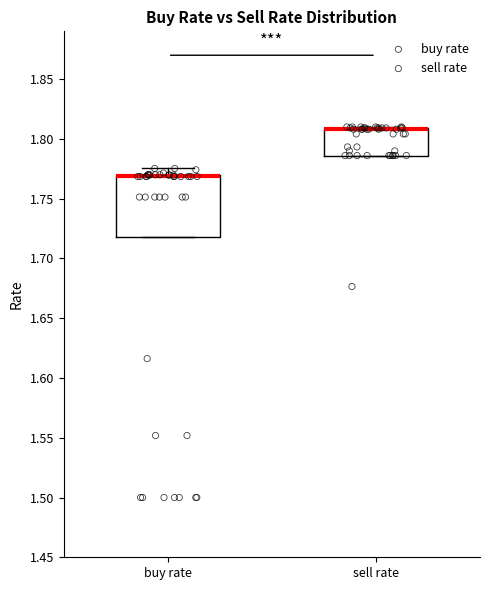

Reading left to right, transcribe this box plot: for each box, give where its median line is, the range the box spans, and where its two whiskers end, as read against the y-axis. The values are not printed on the chart, so give them approximately, as read against the axis.

buy rate: median 1.770 (drawn on the box's upper edge), box 1.720 to 1.770, whiskers 1.720 to 1.775
sell rate: median 1.810 (drawn on the box's upper edge), box 1.785 to 1.810, whiskers 1.785 to 1.810